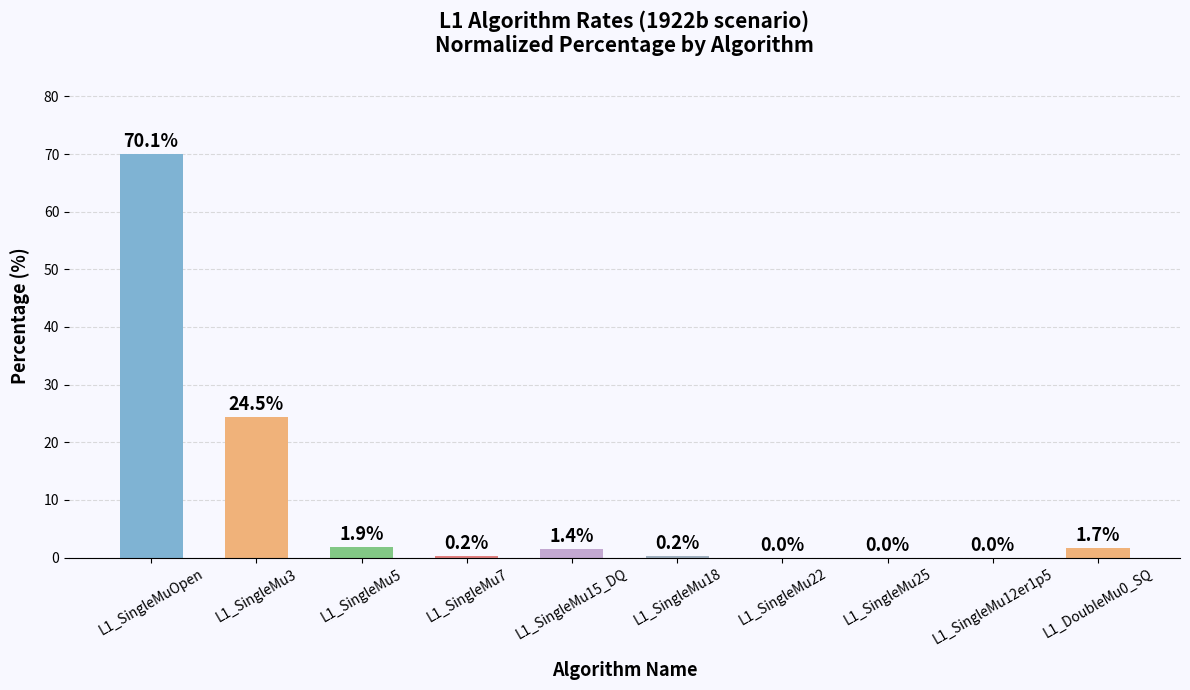

How many data points does each series have?

10